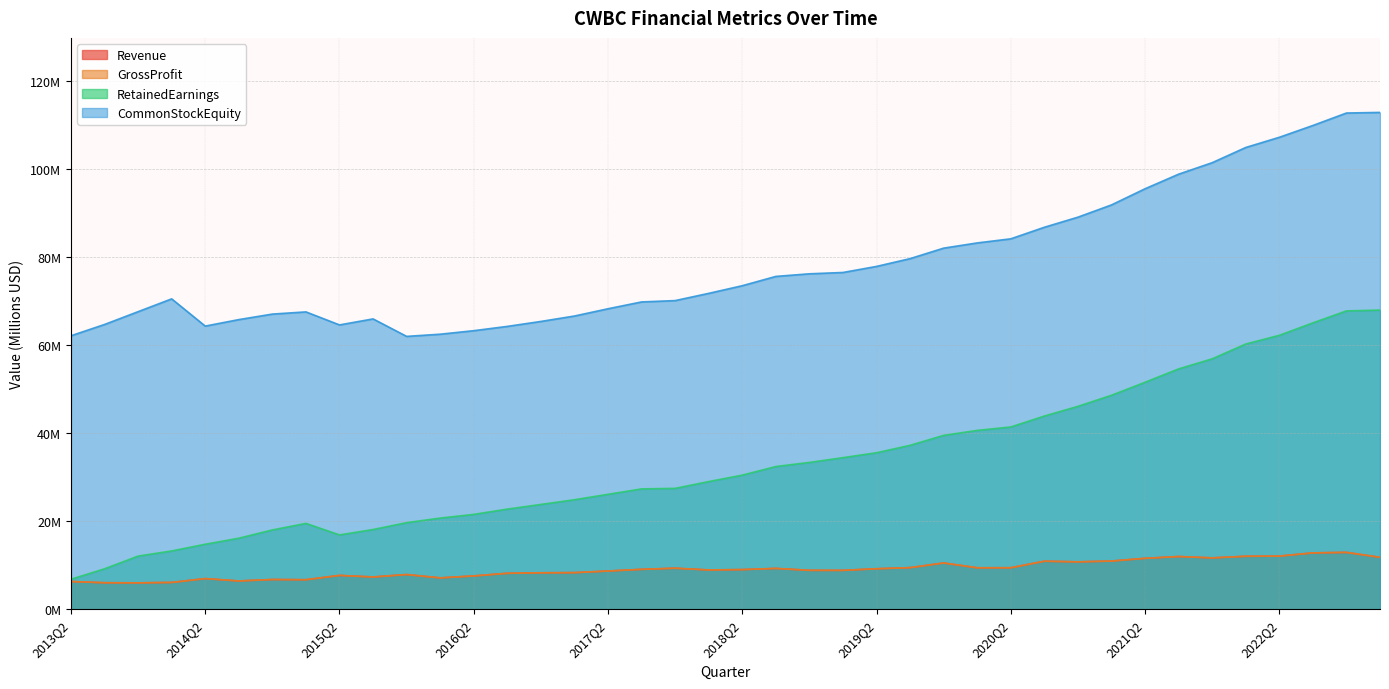

Which has a higher value, 2014Q3 or 2020Q4?

2020Q4